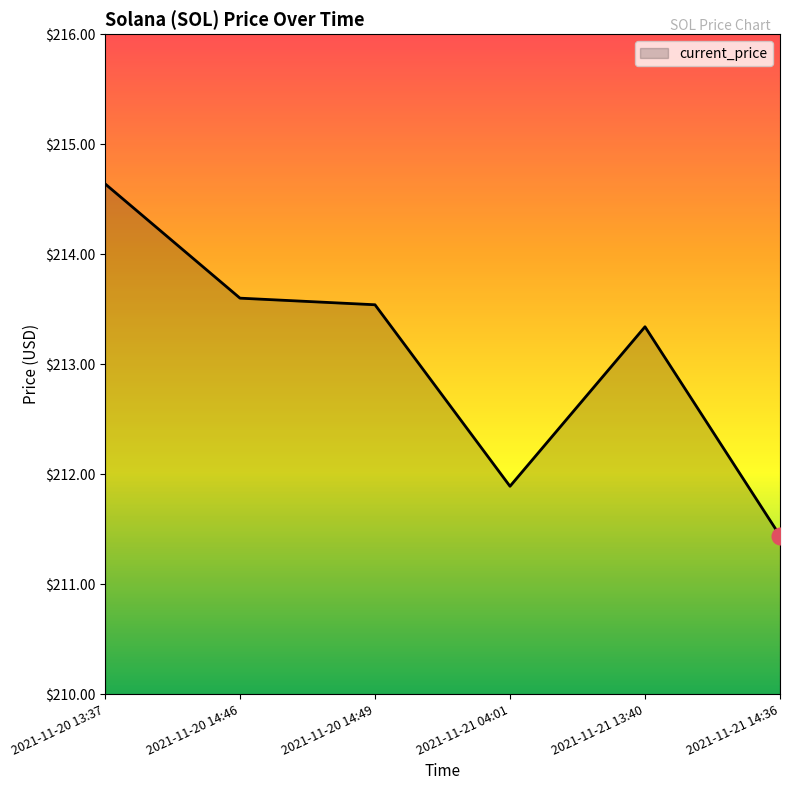

What is the change in value from 2021-11-20 13:37 to 2021-11-21 13:40?

-1.3